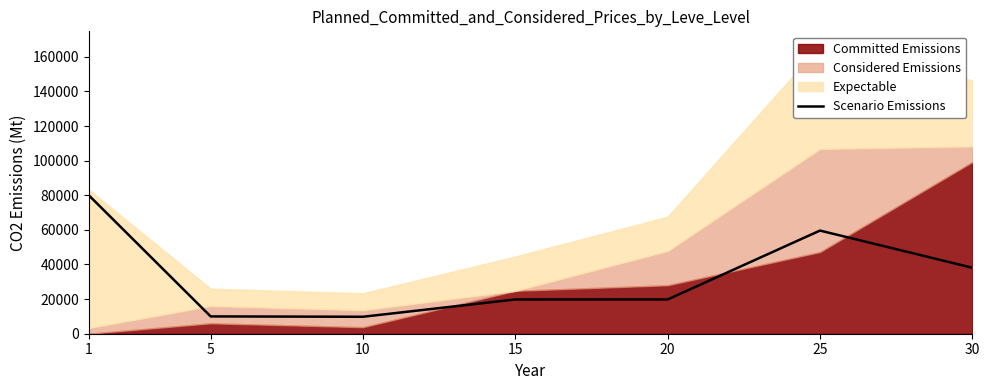

How many data points are less than 19800?

2